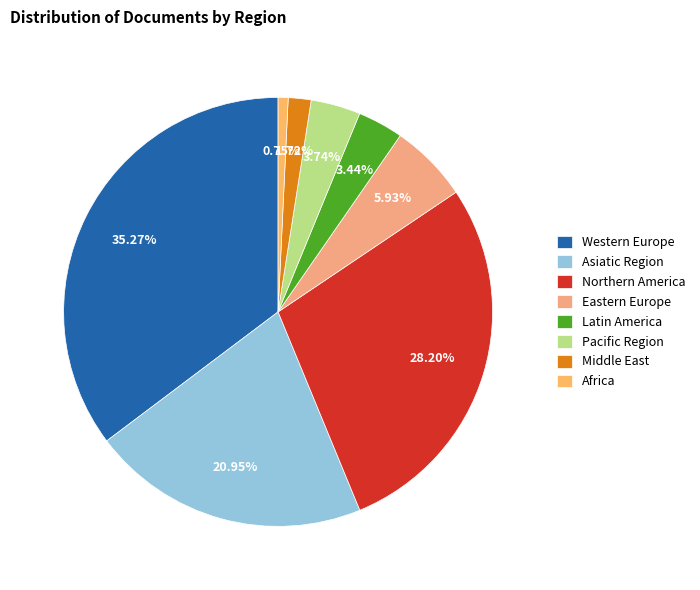

How many segments does this pie chart have?

8